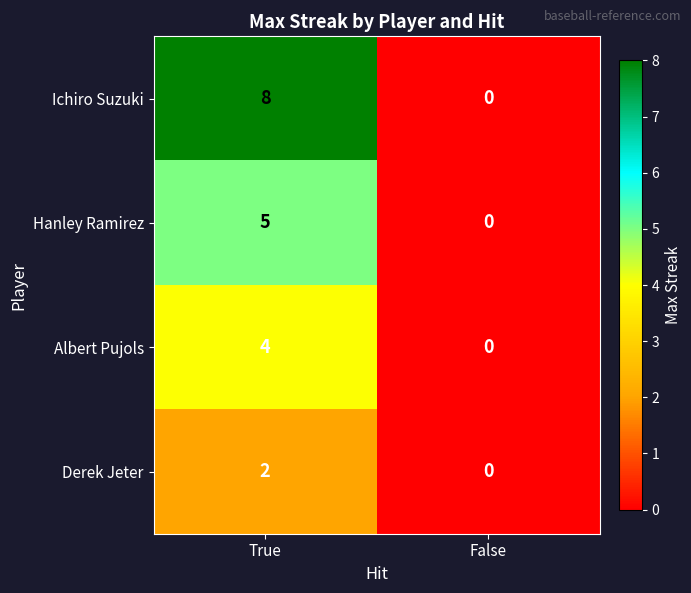

What is the sum of the Albert Pujols values at False and True?

4